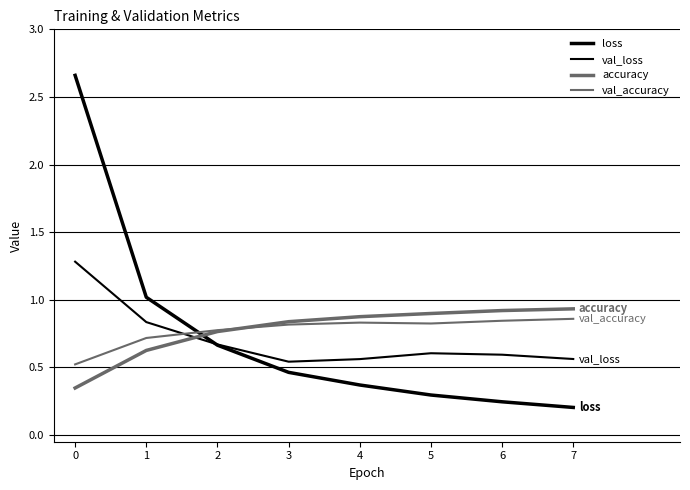

How many lines are shown in the chart?

4